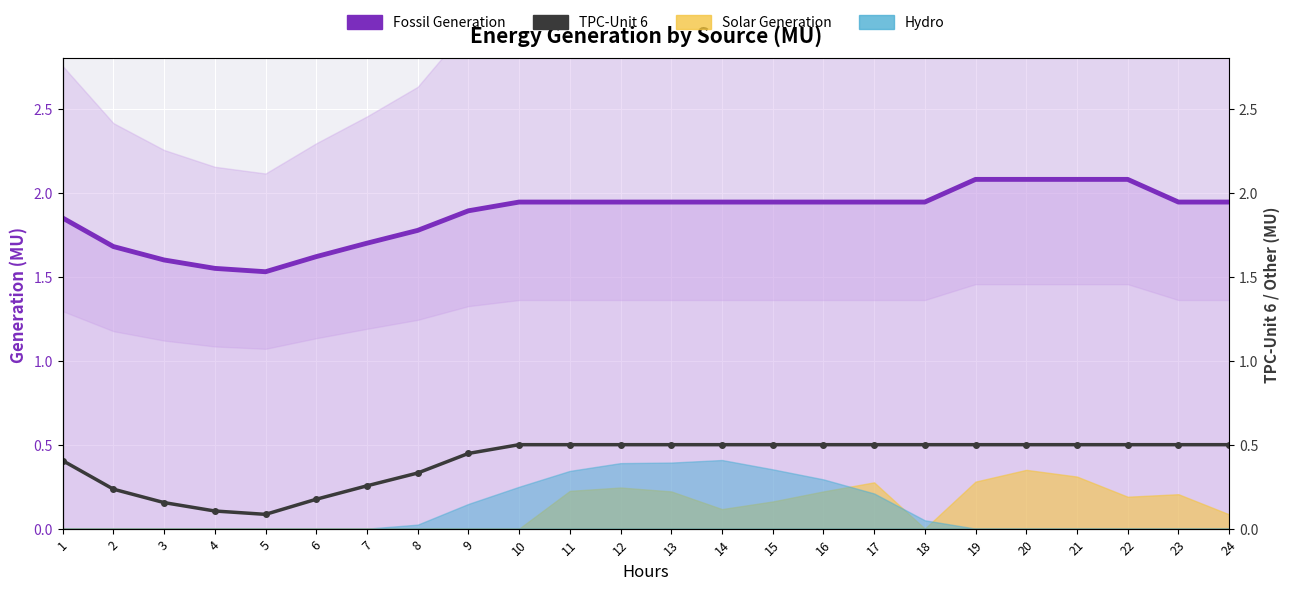

What is the difference between the maximum and minimum values in the TPC-Unit 6 series?

0.4